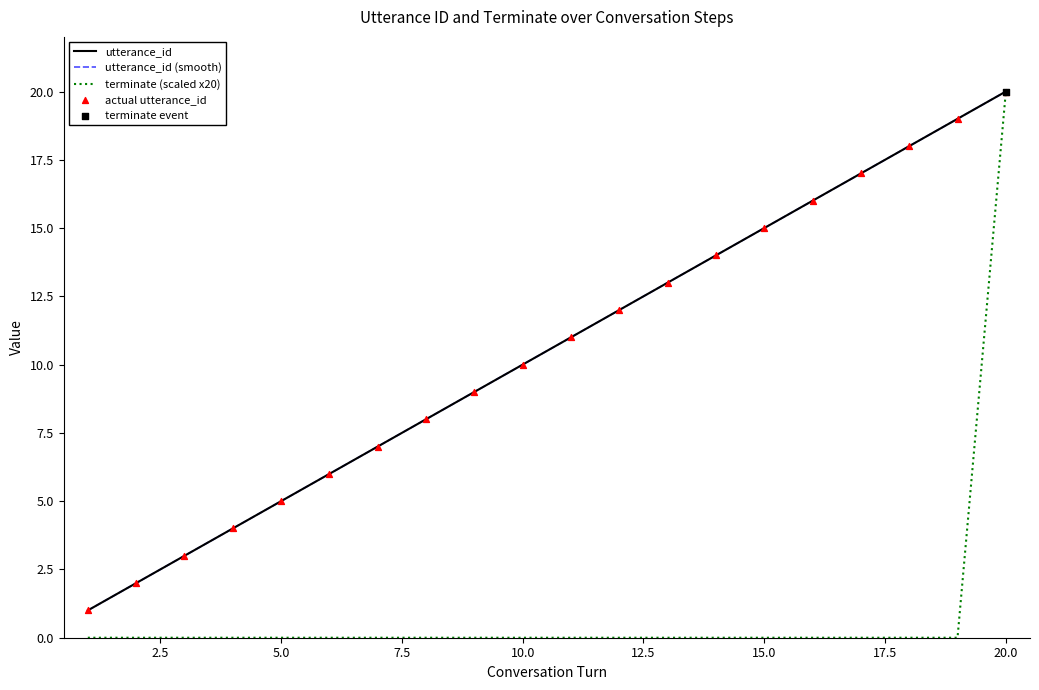

What are all the series names shown in the legend?

utterance_id, utterance_id (smooth), terminate (scaled x20), actual utterance_id, terminate event